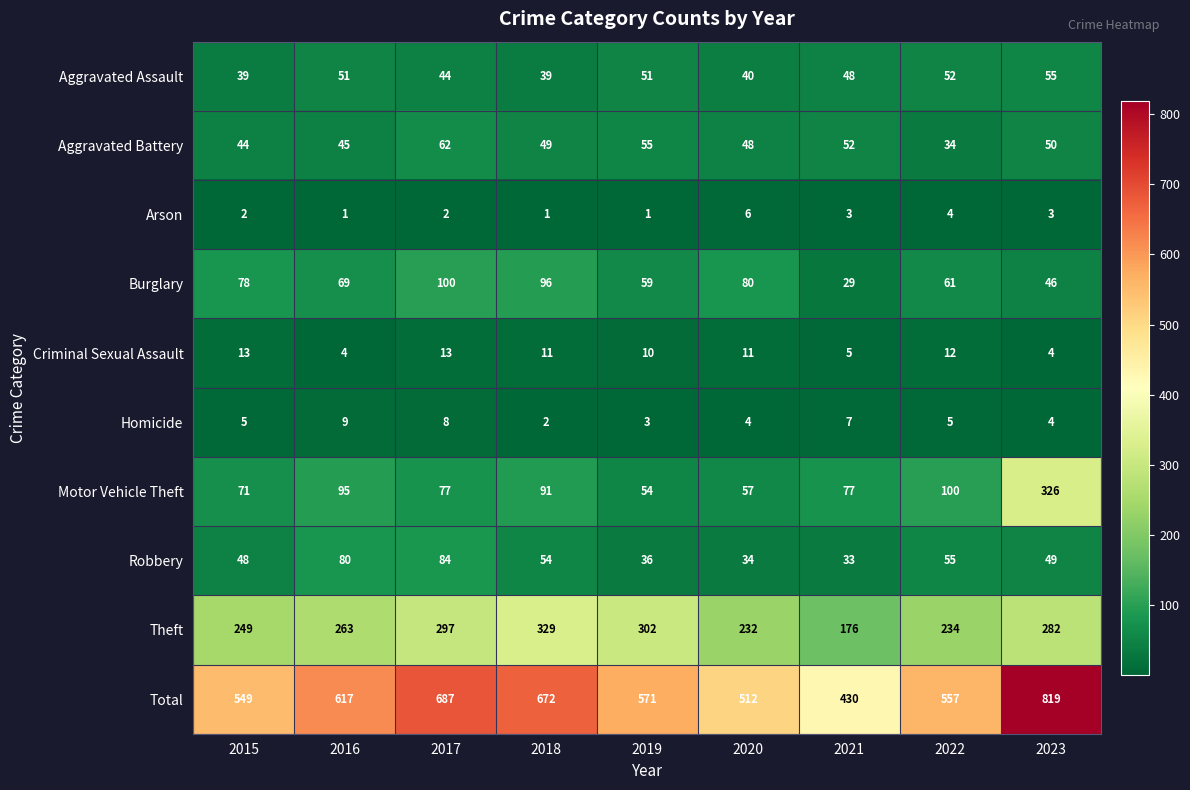

At which category does the chart reach its peak across all series?

2023